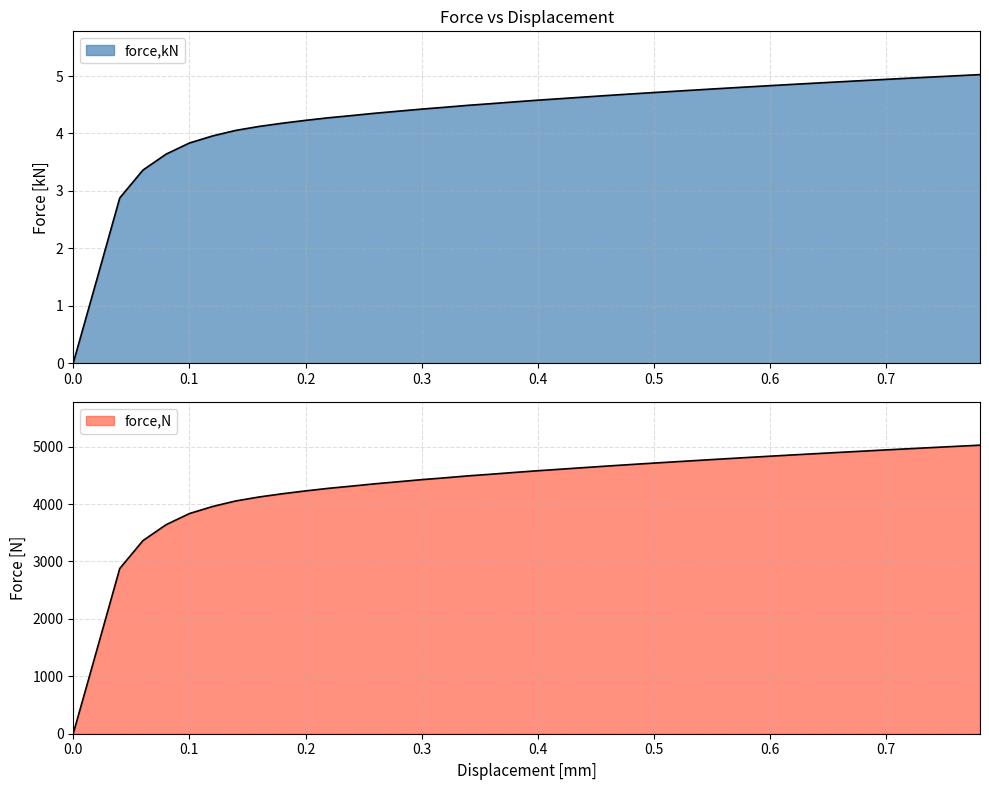

Which series has the largest range (max minus min)?

force,N